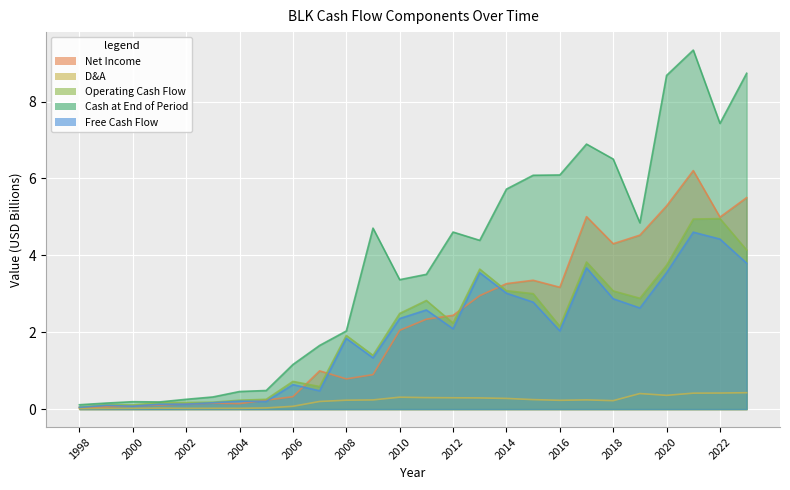

List the labels in order of freeCashFlow value, smallest first.

1998, 2000, 1999, 2001, 2002, 2003, 2005, 2004, 2007, 2006, 2009, 2008, 2016, 2012, 2010, 2011, 2019, 2015, 2018, 2014, 2013, 2020, 2017, 2023, 2022, 2021